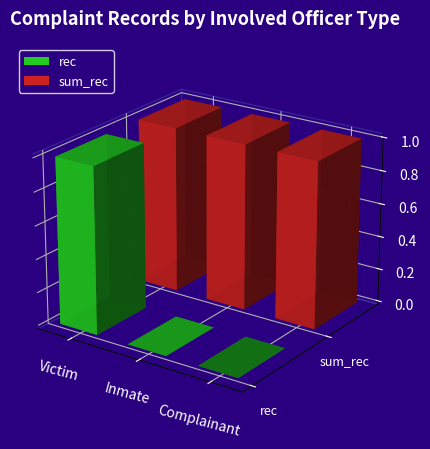

How many bars are there in total?

6